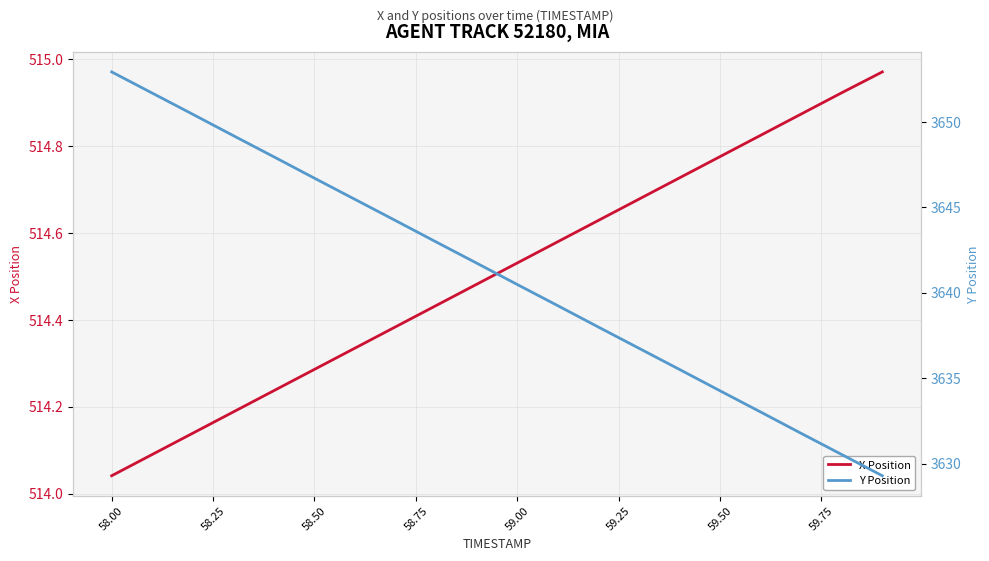

Where is X Position nearest to the value 514?

58.00